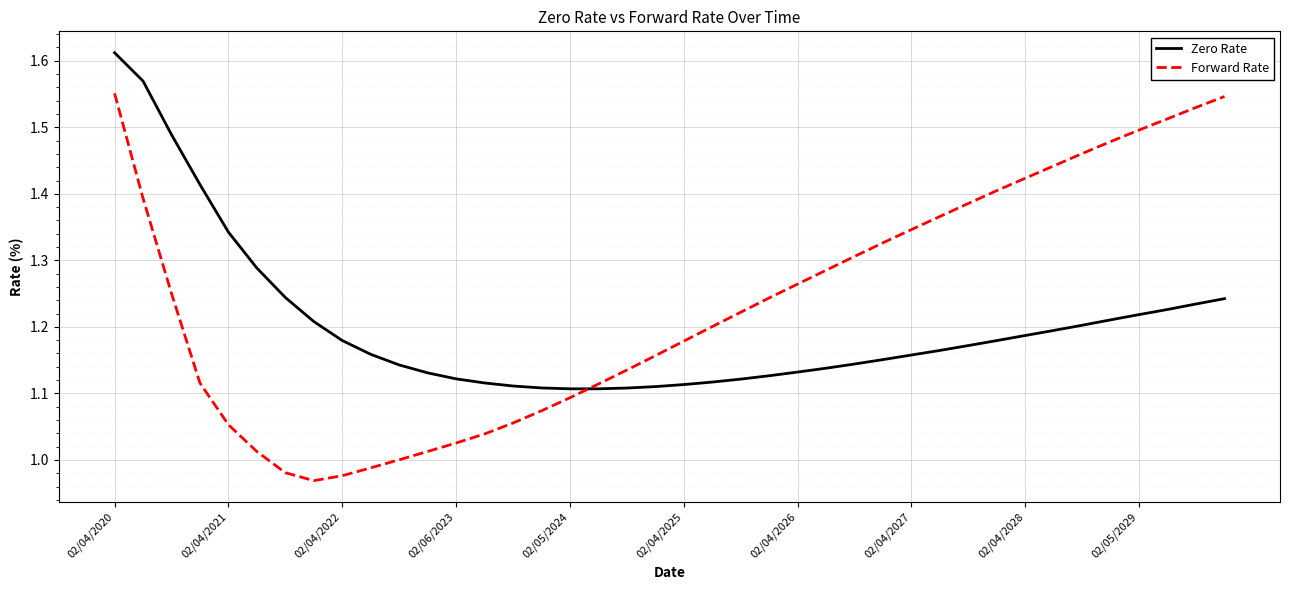

What is the difference between the maximum and minimum values in the Zero Rate series?

0.5